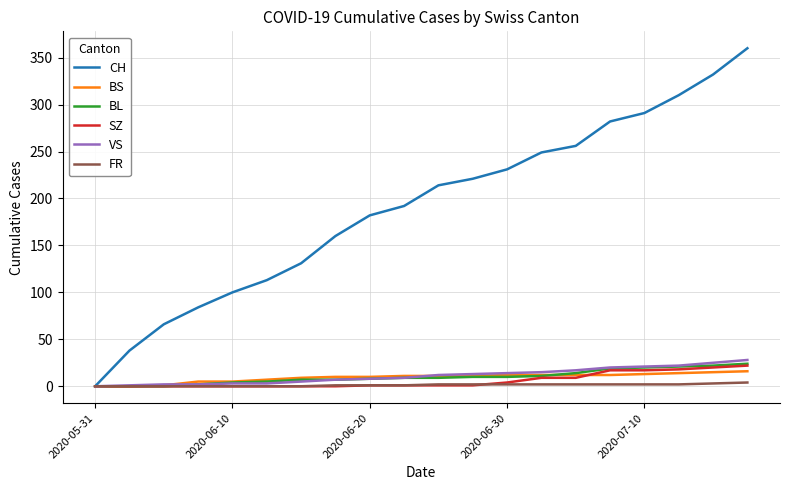

What is the maximum value for BS?

16